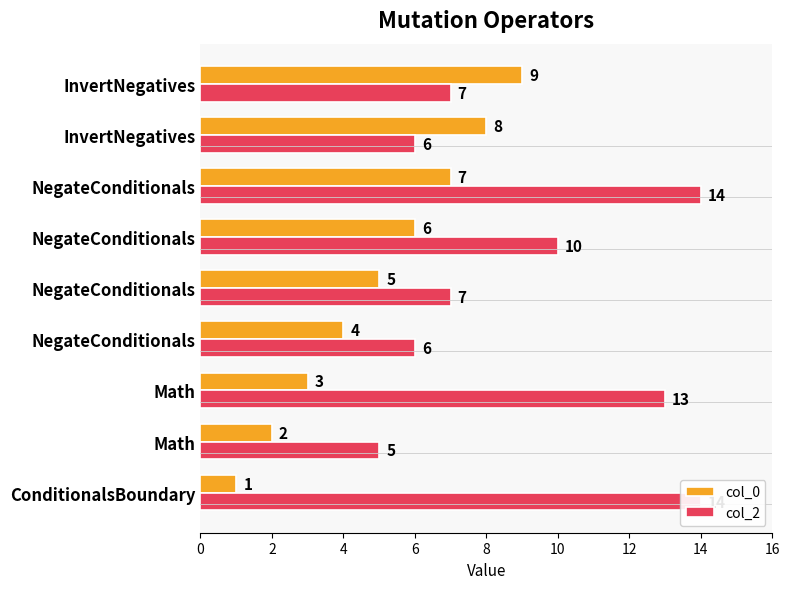

What is the difference between the highest and lowest values at ConditionalsBoundary?

13